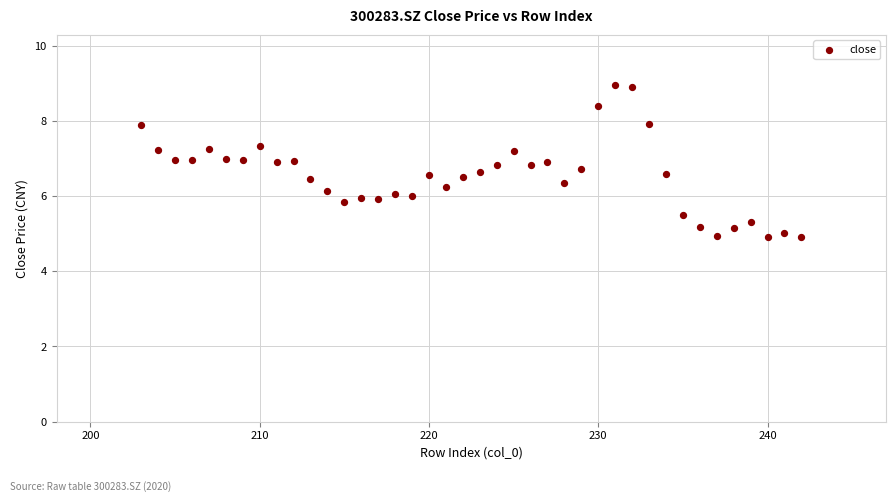

What is the range of X values (max minus min)?

39.0